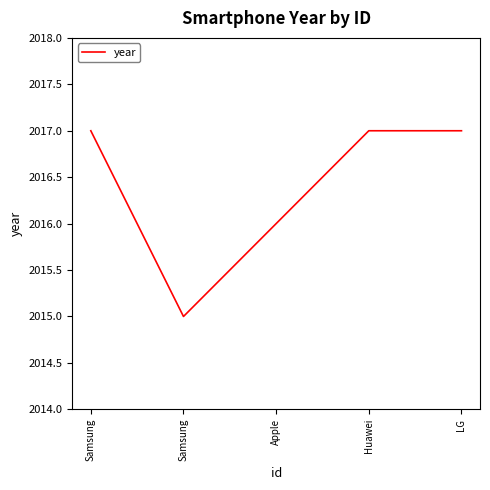

Which has a higher value, Samsung or LG?

LG